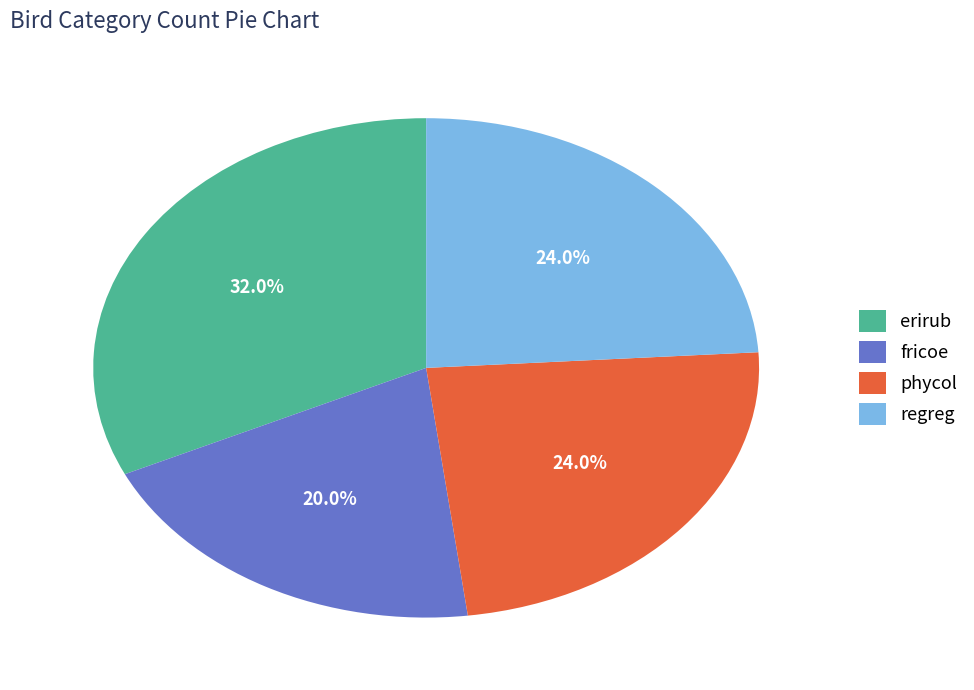

Which category has the biggest portion of the pie?

erirub